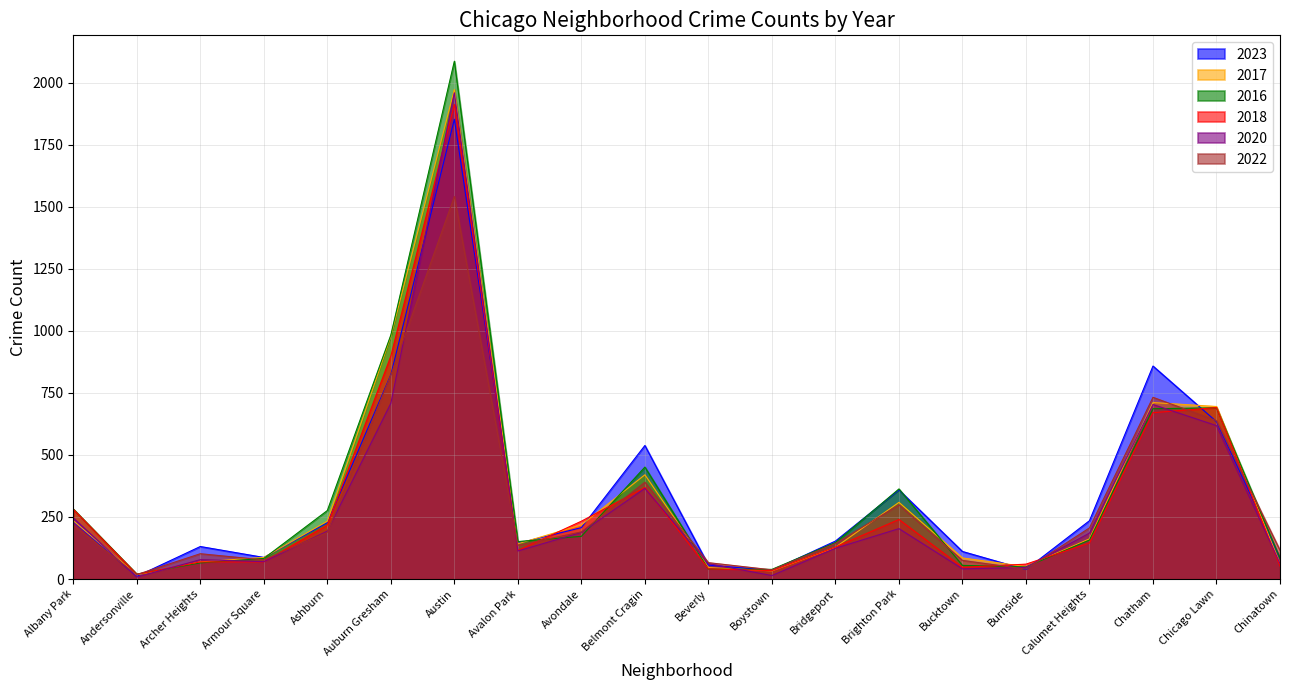

At which category does 2023 reach its first local valley?

Andersonville